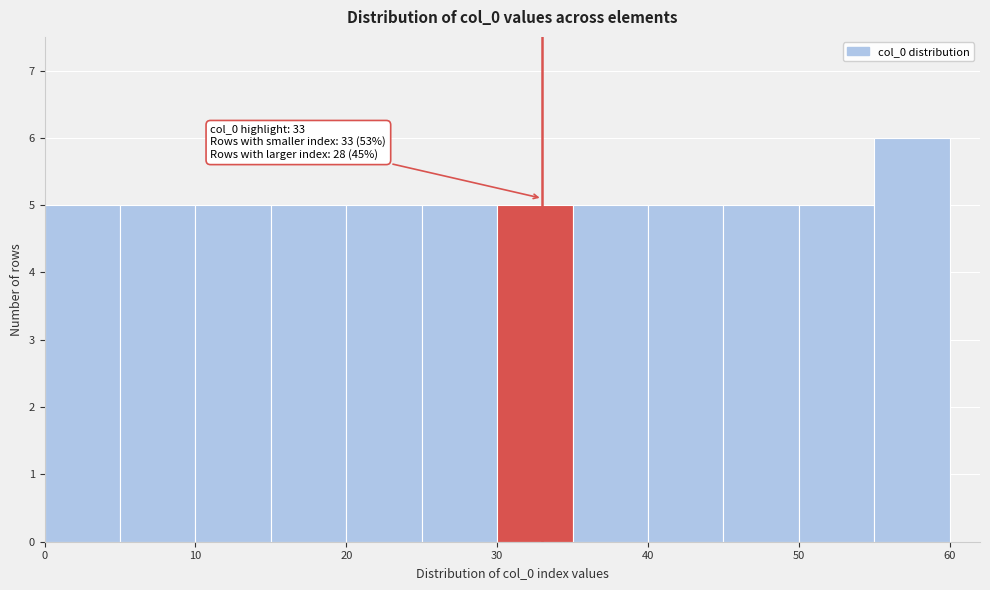

Which range on the x-axis has the tallest bar?

55 to 60